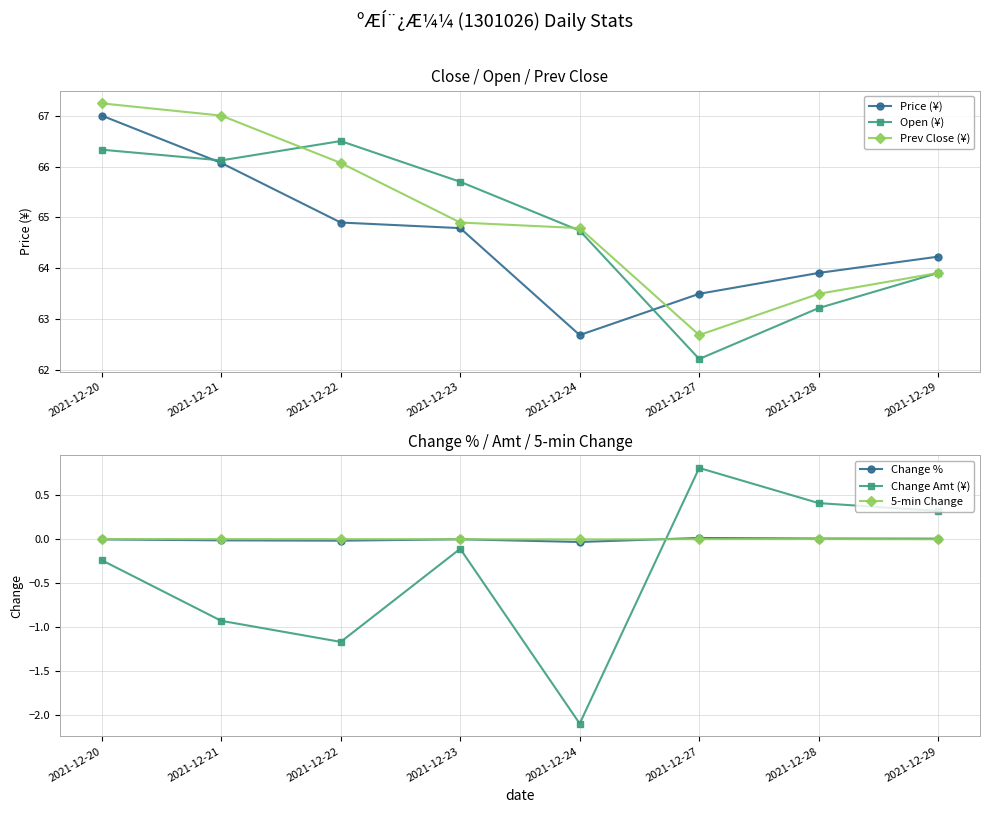

True or false: Change % and Open (¥) intersect in this chart.

False